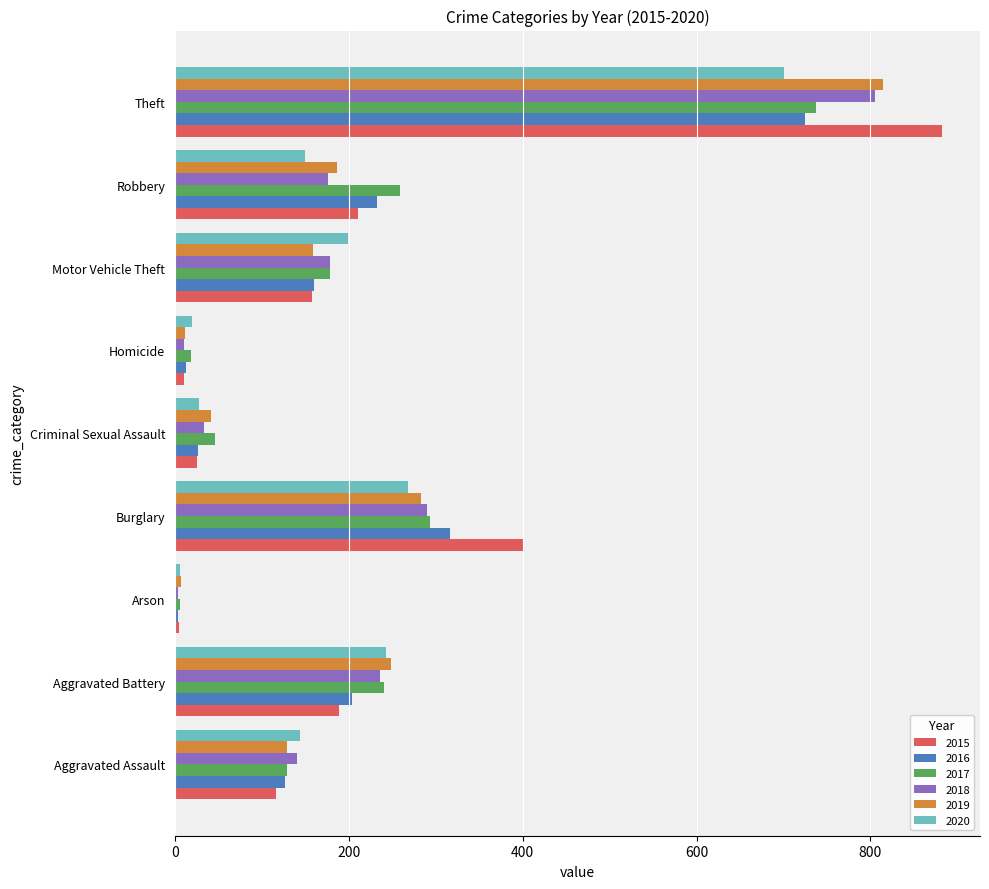

How many data points in 2015 are less than 158?

4